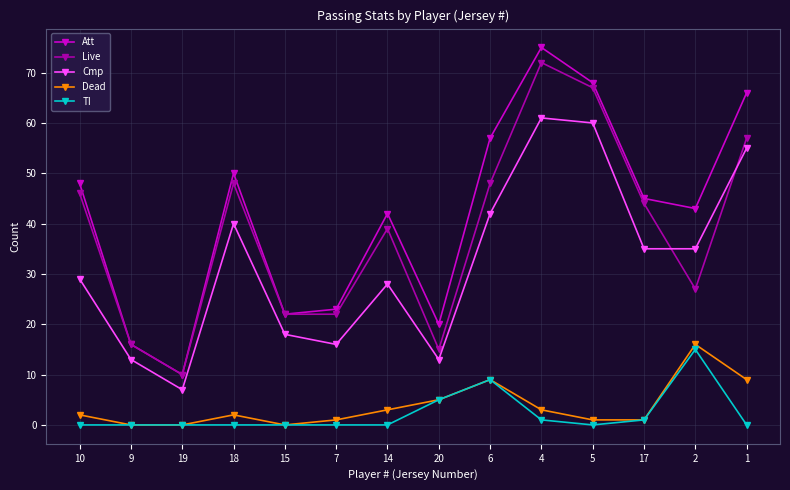

List the series in order of their peak value, lowest first.

TI, Dead, Cmp, Live, Att